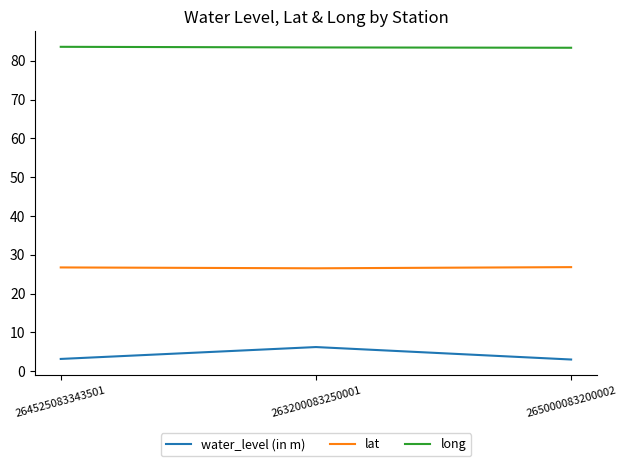

What position from the right is 264525083343501?

3